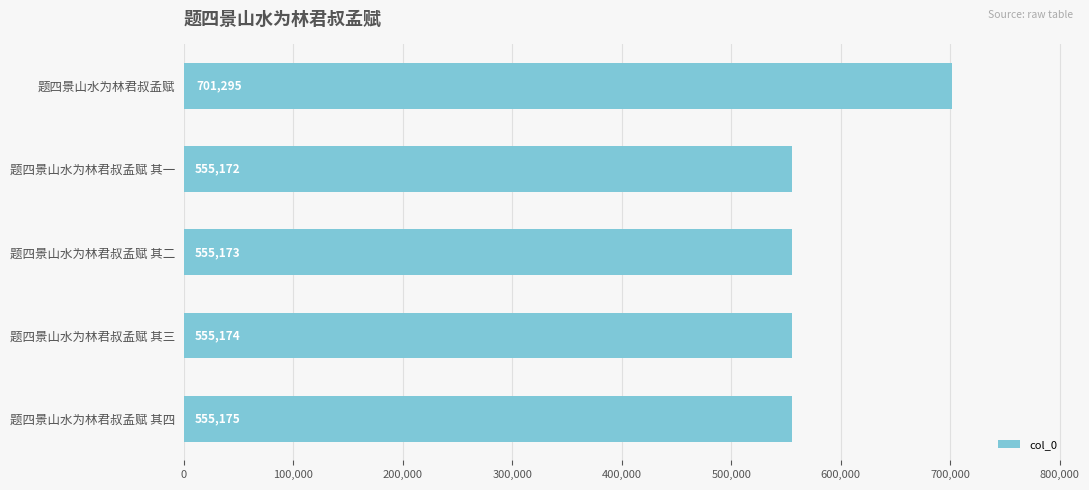

What is the minimum value shown in the chart?

555172